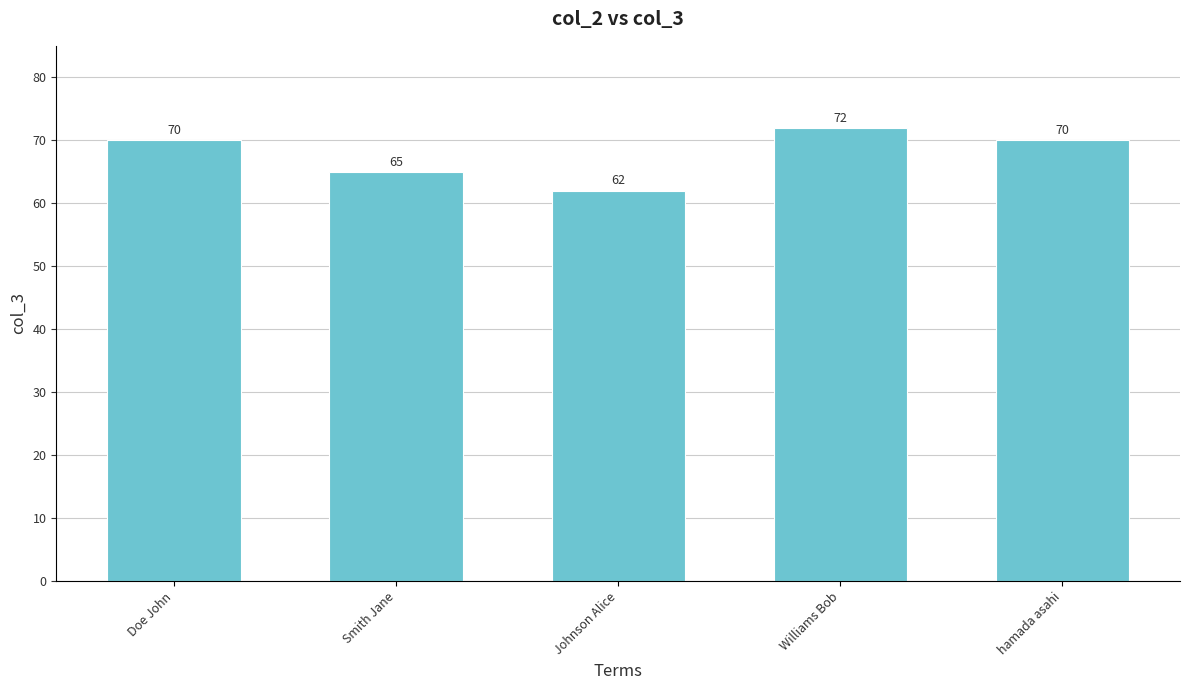

What is the approximate value at Johnson Alice?

62